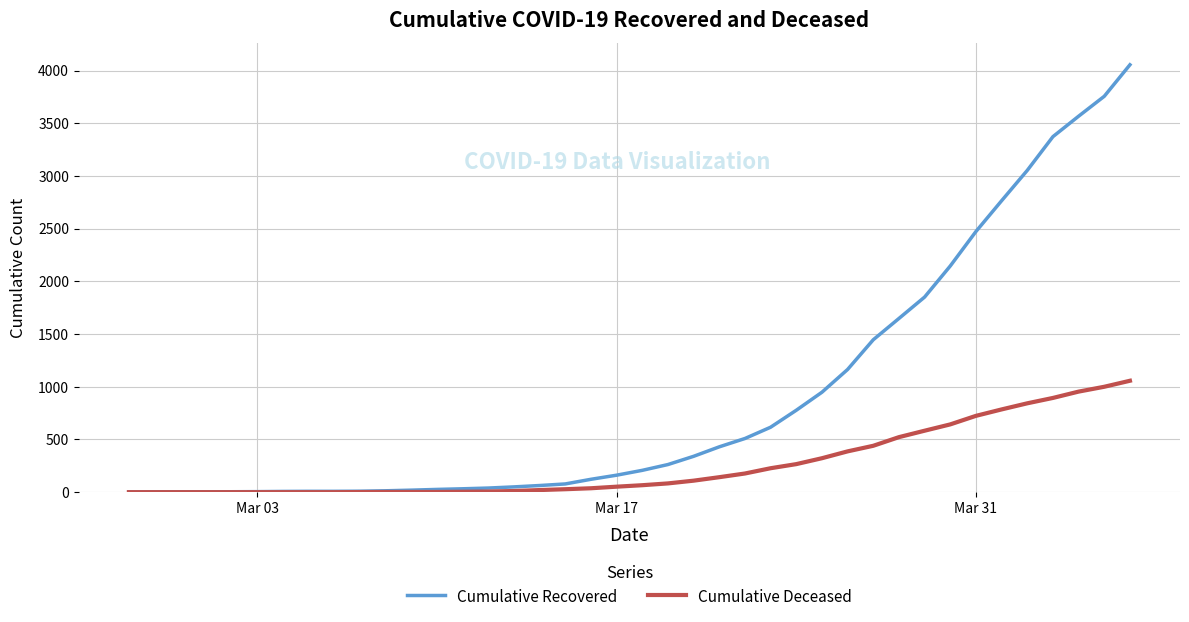

What is the highest value of the Cumulative Recovered series?

4055